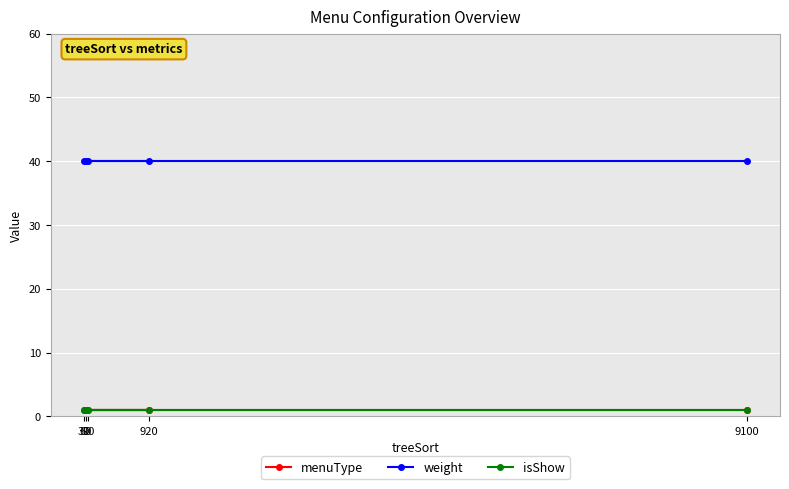

Does the chart display data point markers on the line(s)?

Yes